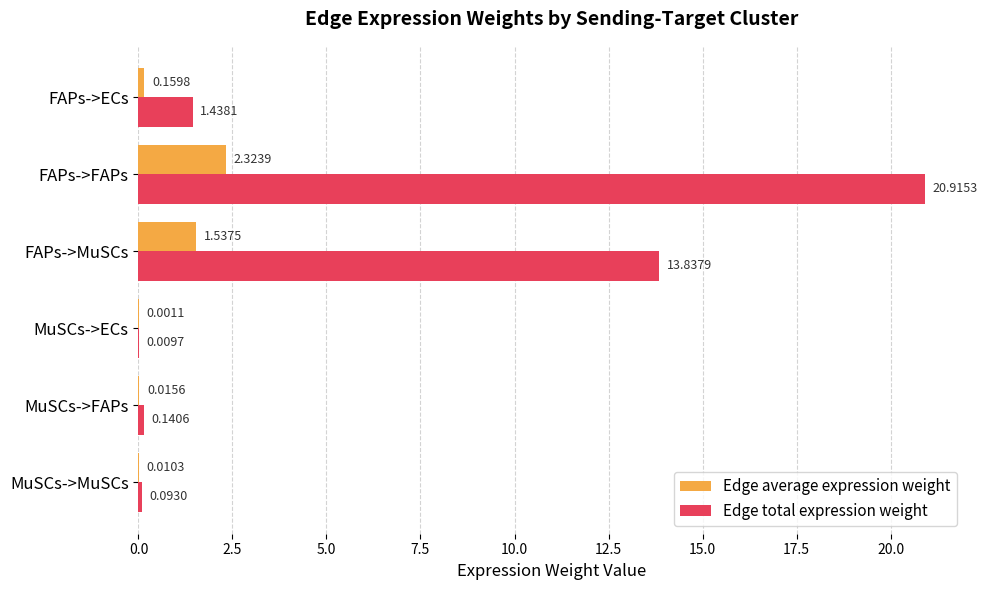

Which series changed the most between FAPs->ECs and MuSCs->ECs?

Edge total expression weight